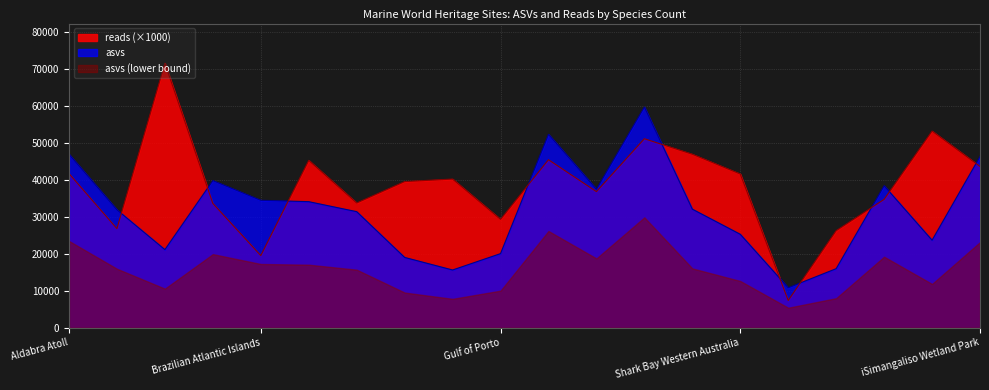

At Aldabra Atoll, list the series in order from smallest to largest.

asvs (lower bound), reads (×1000), asvs